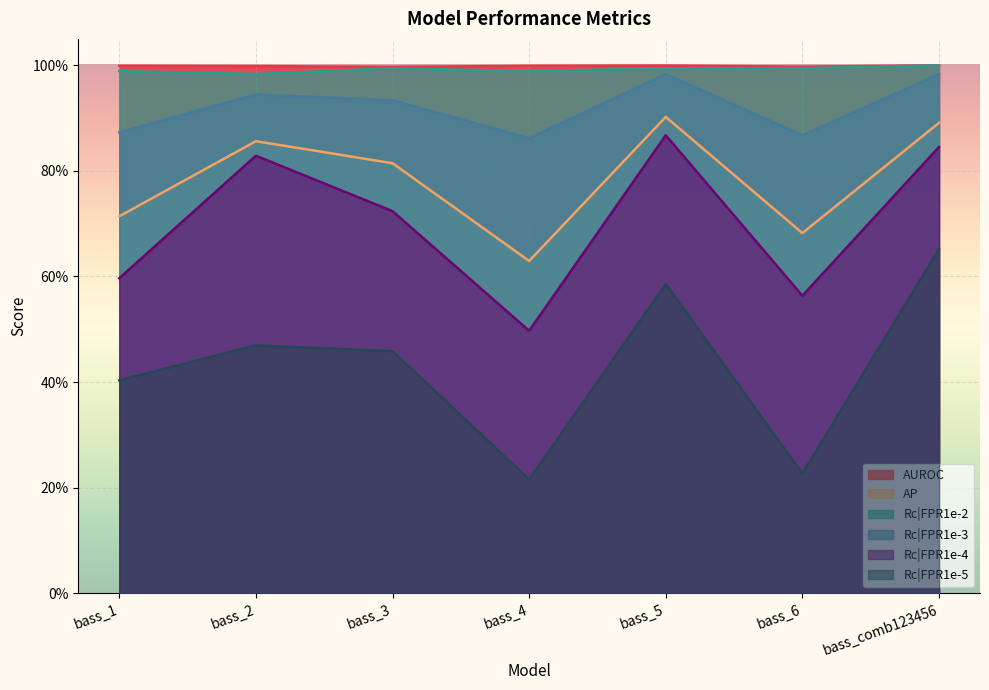

How many lines are shown in the chart?

6